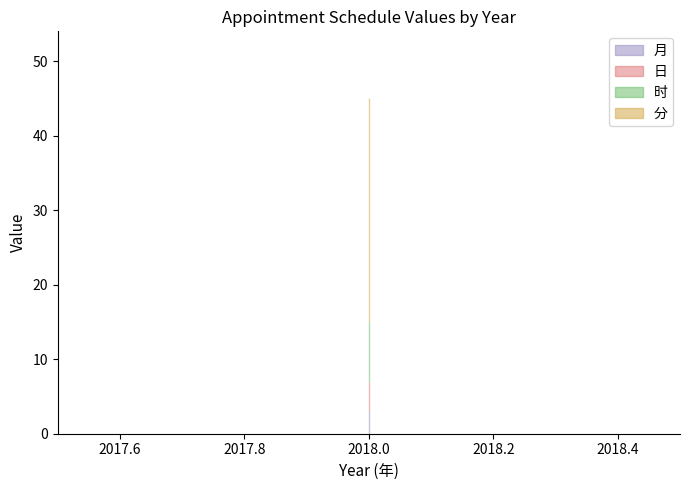

Which category has the lowest value in the 日 series?

2018